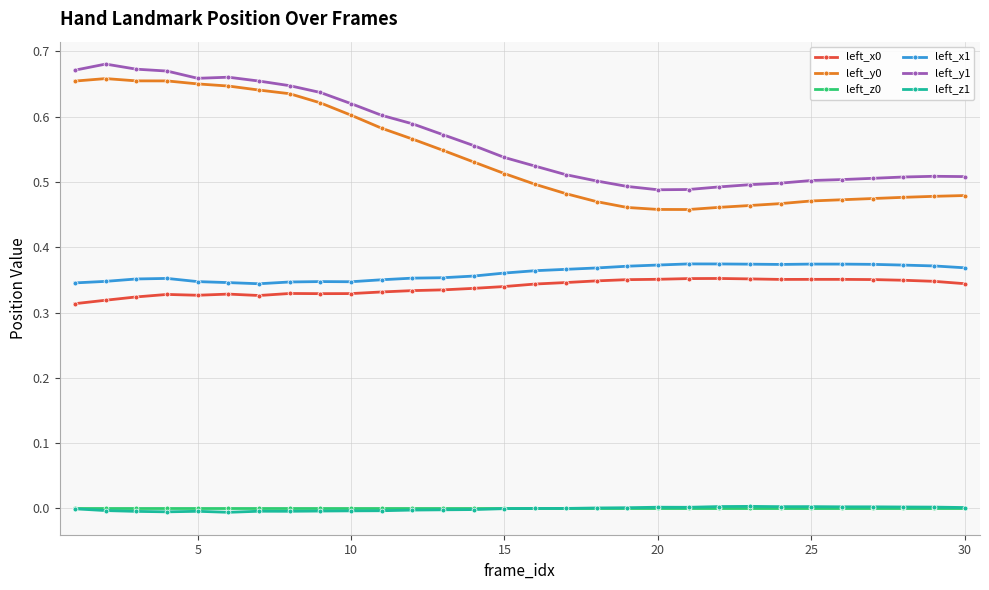

True or false: left_z0 and left_y1 intersect in this chart.

False